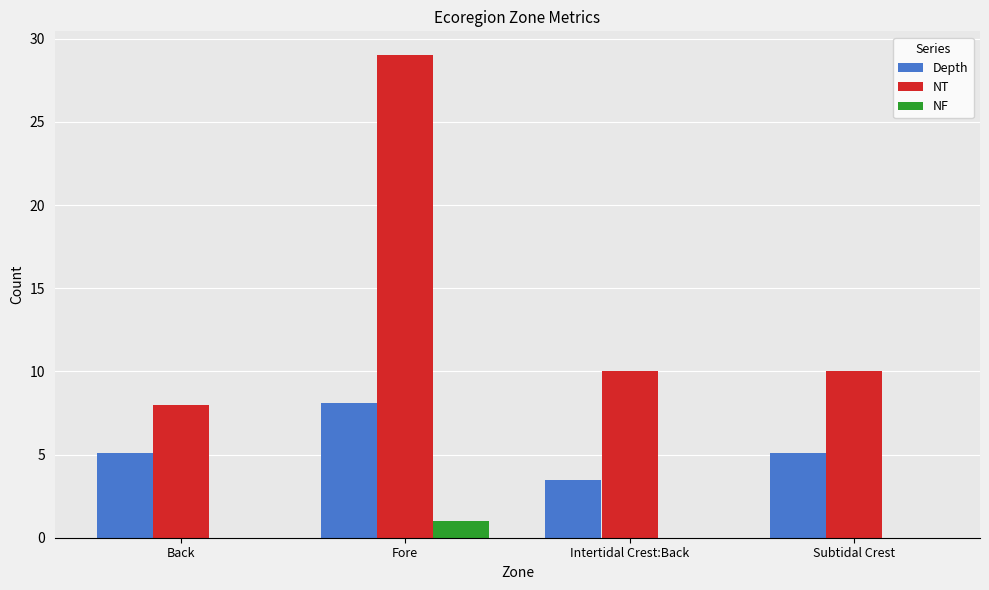

Which series has the largest total across all categories?

NT